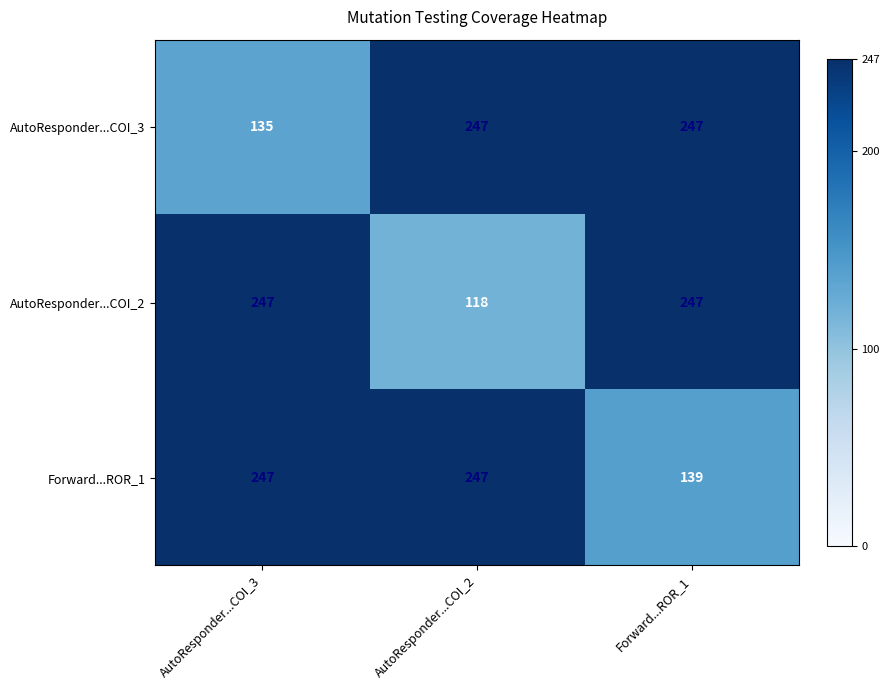

List the series in order of their overall mean, highest first.

Forward...ROR_1, AutoResponder...COI_3, AutoResponder...COI_2